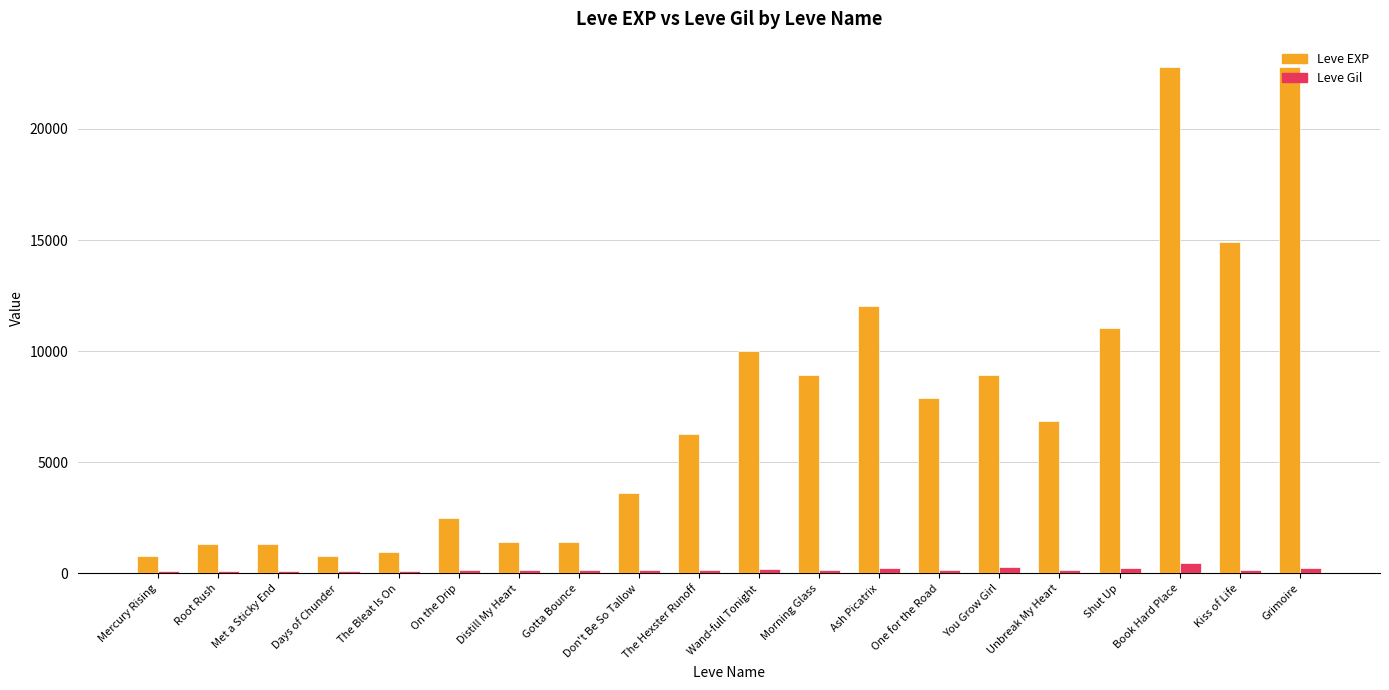

What is the maximum value shown in the chart?

22790